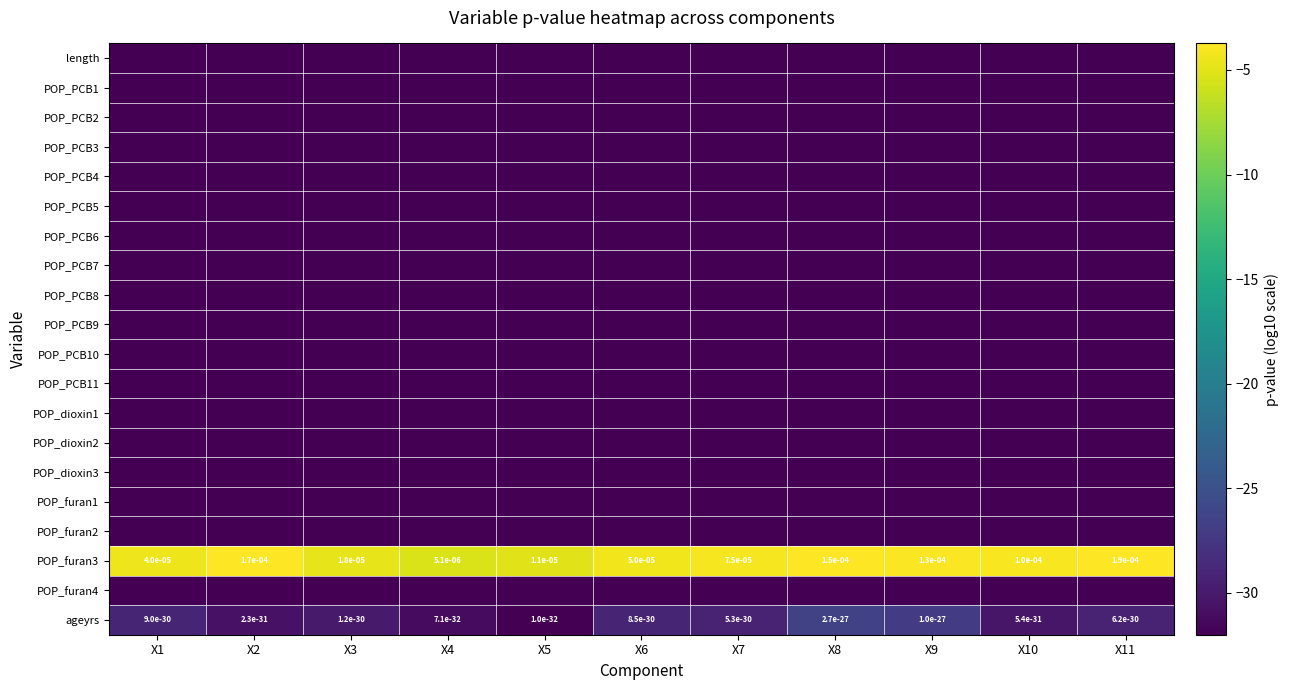

How many series are shown in this chart?

20